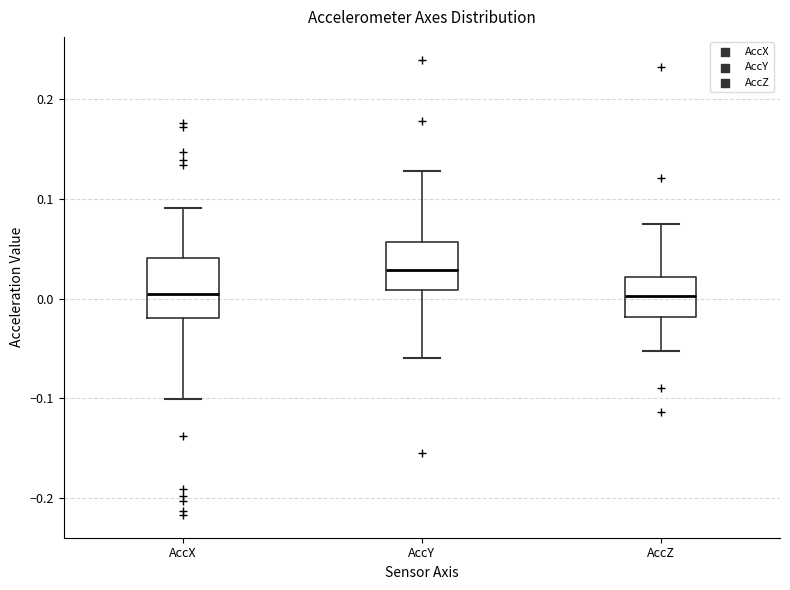

Comparing the boxes themselves (not the whiskers), which one is the tallest?

AccX